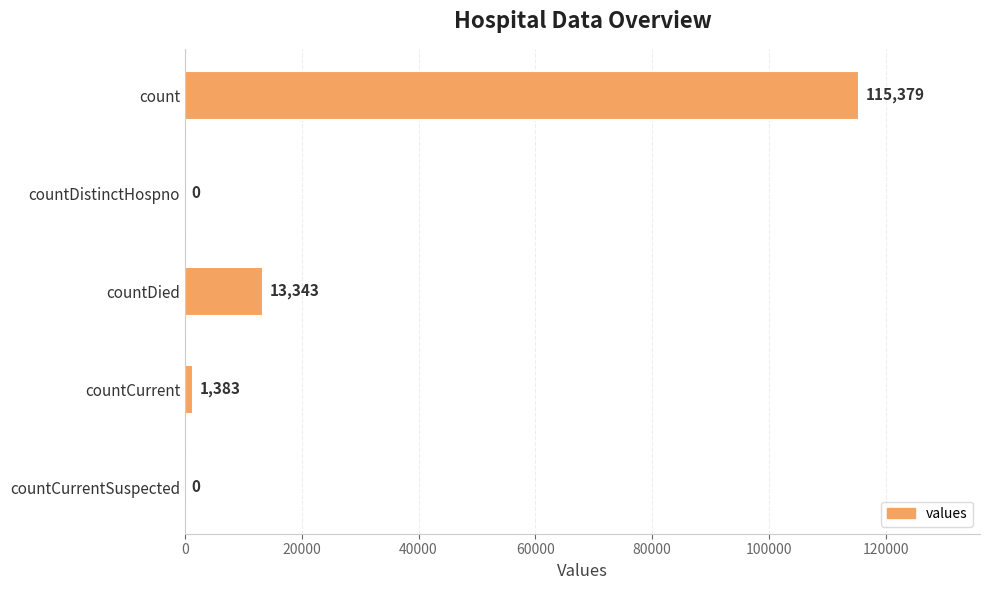

True or false: the data shows 13343 at countDied.

True